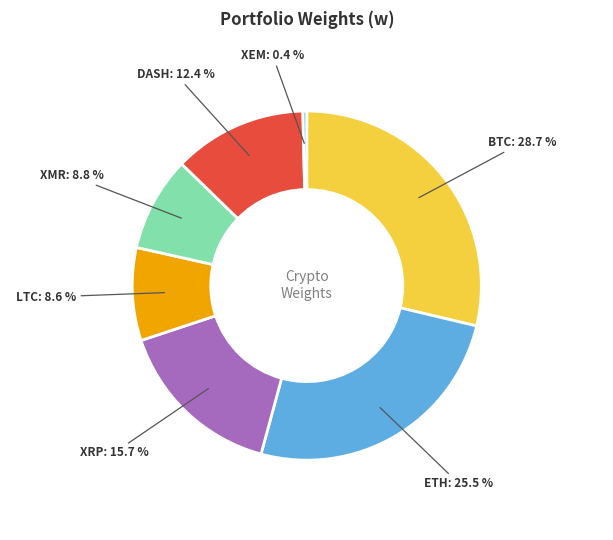

What percentage do ETH and LTC together represent?

34.1%